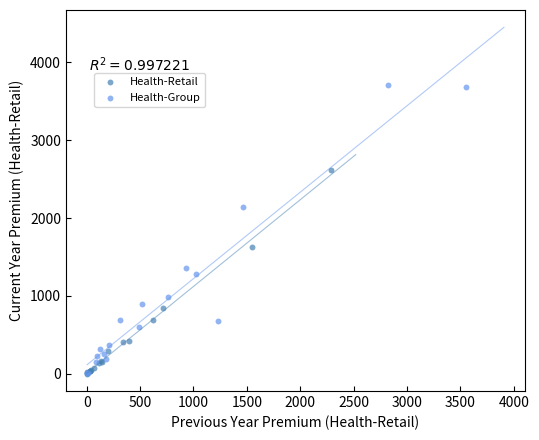

Which series reaches the maximum Y coordinate?

Health-Group